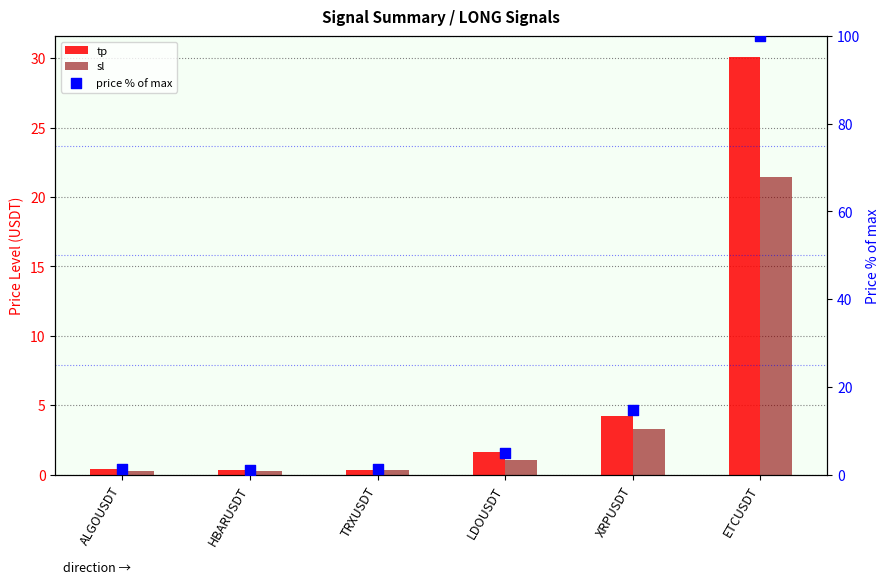

What is the total value across all series at XRPUSDT?

22.3